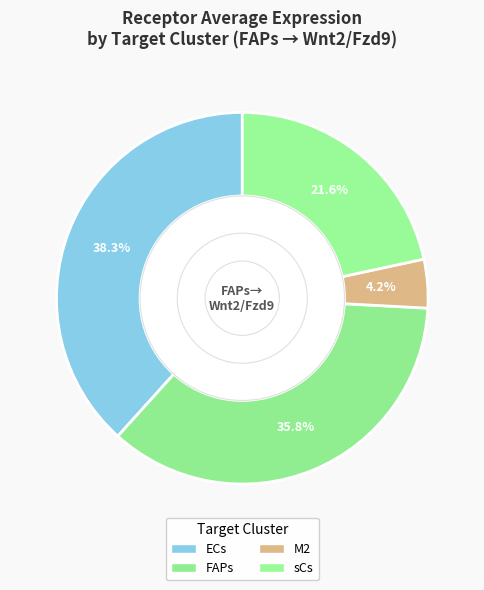

Is sCs the majority of the pie?

No